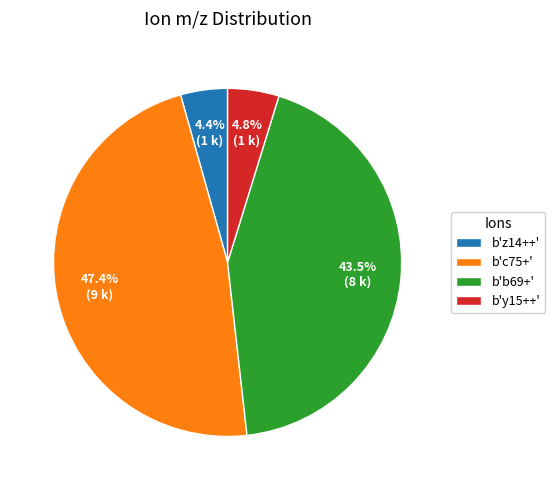

To the nearest percent, what is the combined percentage of b'c75+' and b'b69+'?

91%